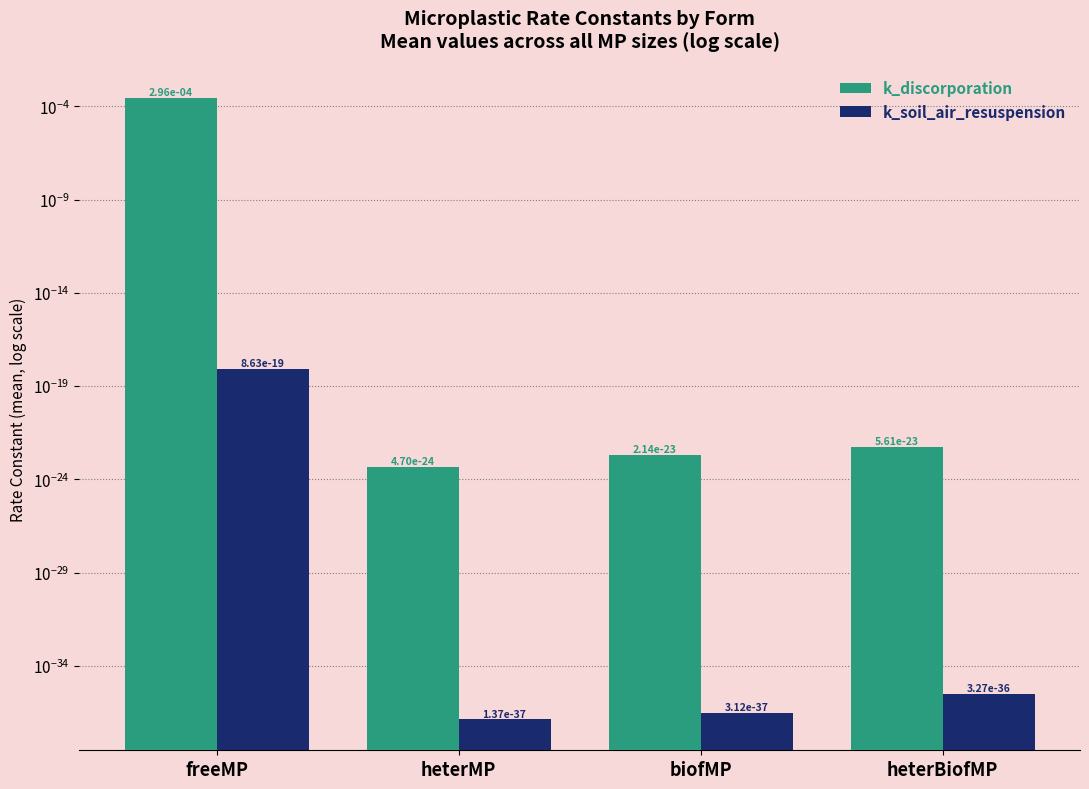

What is the label of the 1st bar from the left?

freeMP